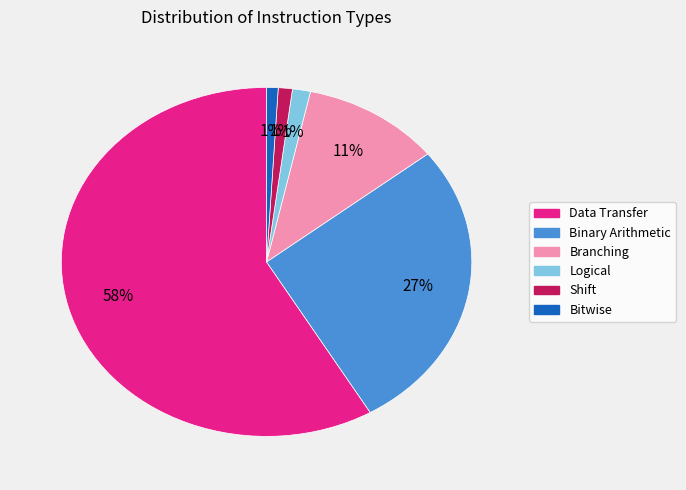

How many slices are in this pie chart?

6